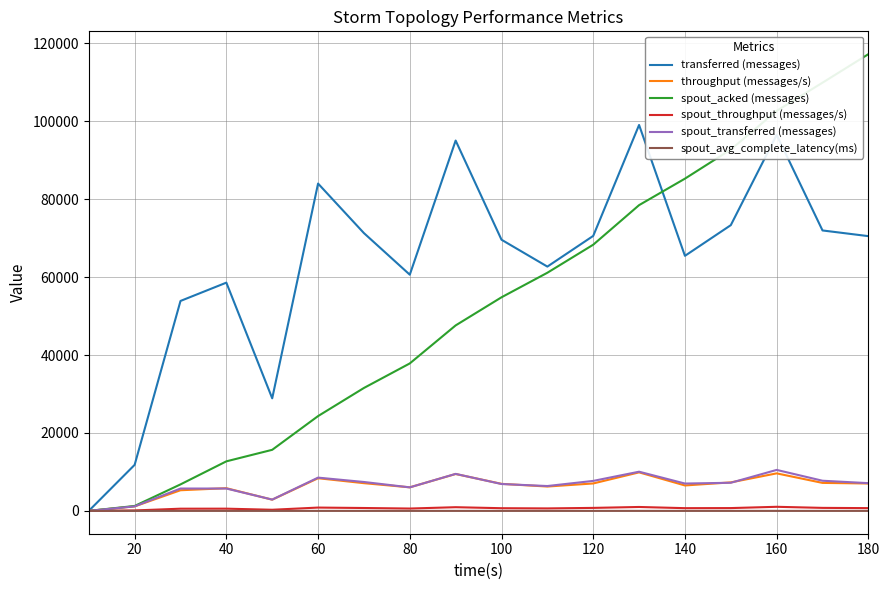

Which series has the largest total across all categories?

transferred (messages)